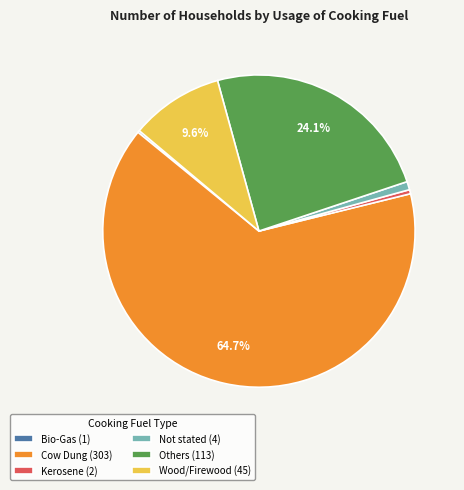

Does any single category account for the majority?

Yes